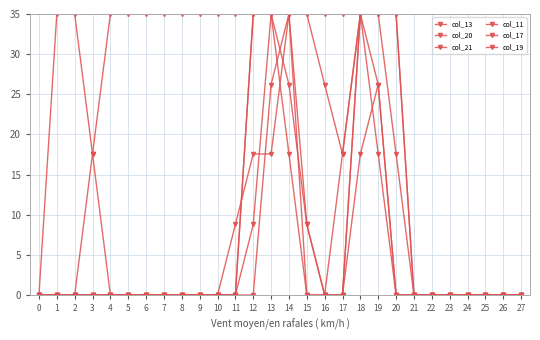

True or false: col_19 and col_20 cross at least once.

False